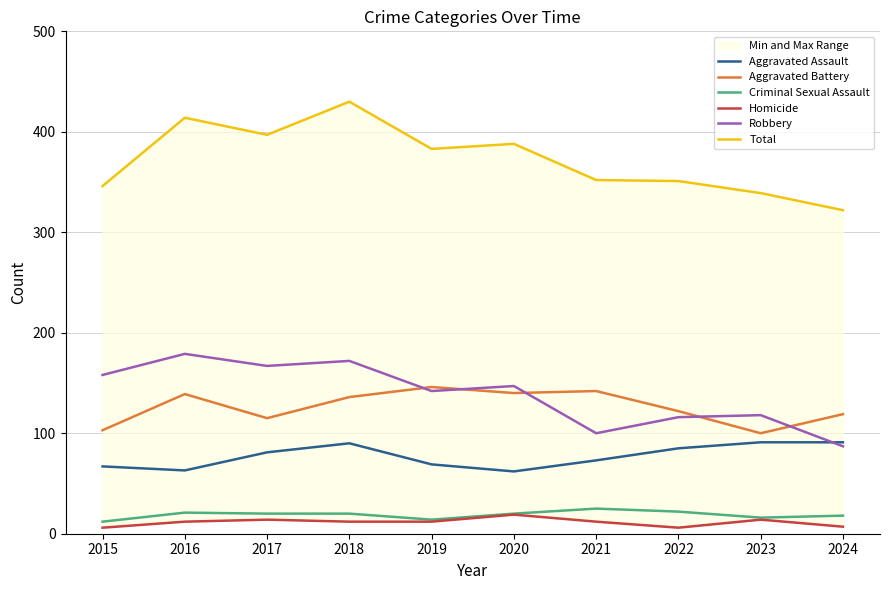

The Aggravated Assault series shows 85 at 2022. True or false?

True